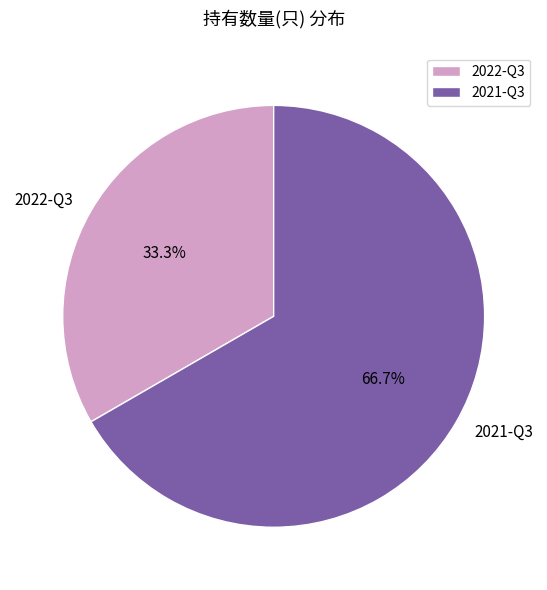

What percentage is the 2022-Q3 slice, to the nearest percent?

33%